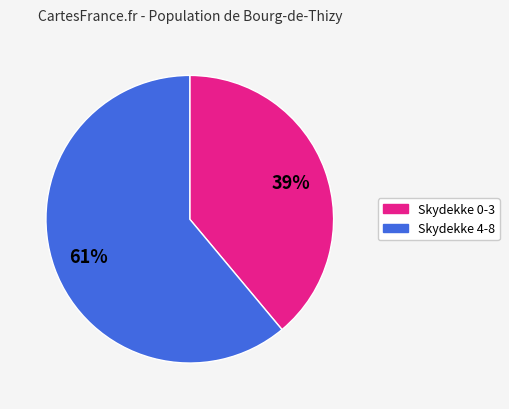

To the nearest percent, what is the difference between the largest and smallest slice percentages?

22%